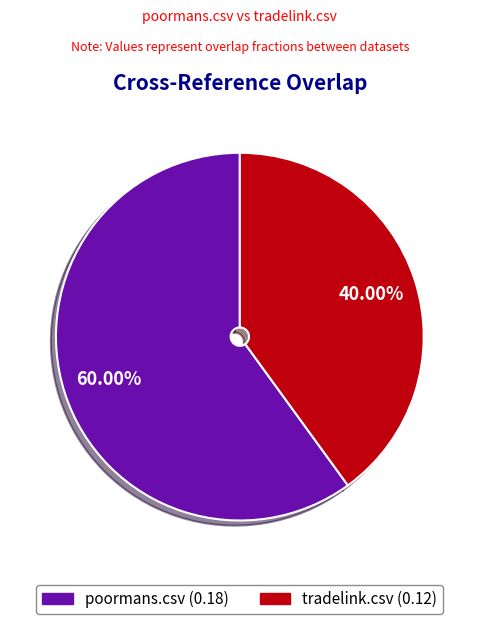

To the nearest percent, what is the average slice percentage?

50%